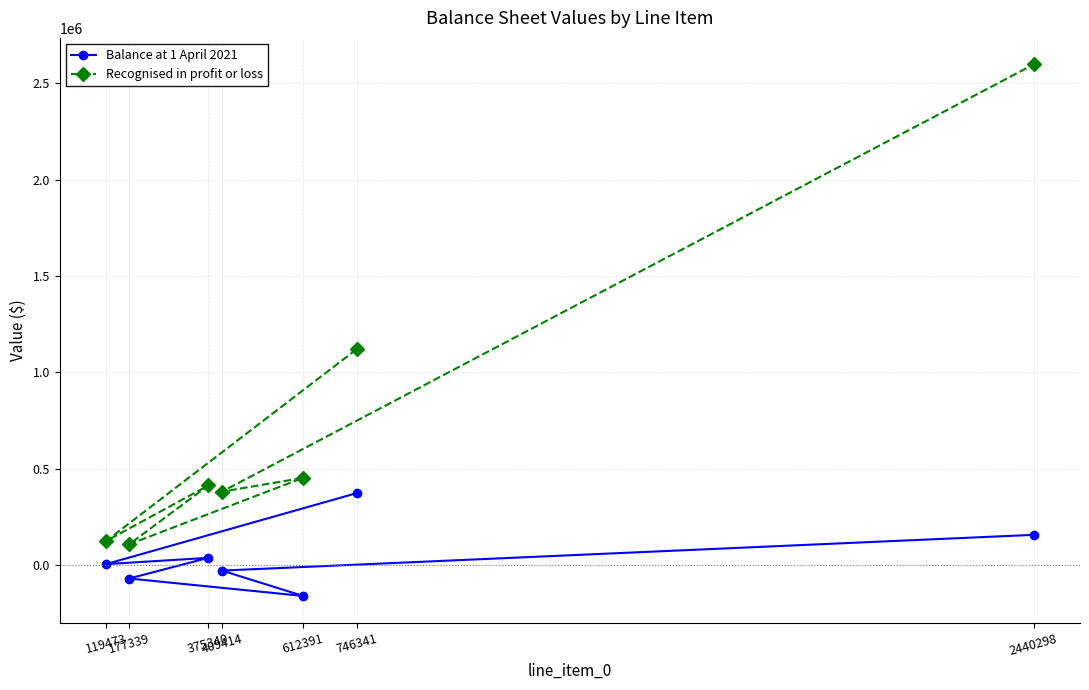

What is the difference between the maximum and minimum values in the Recognised in profit or loss series?

2489454